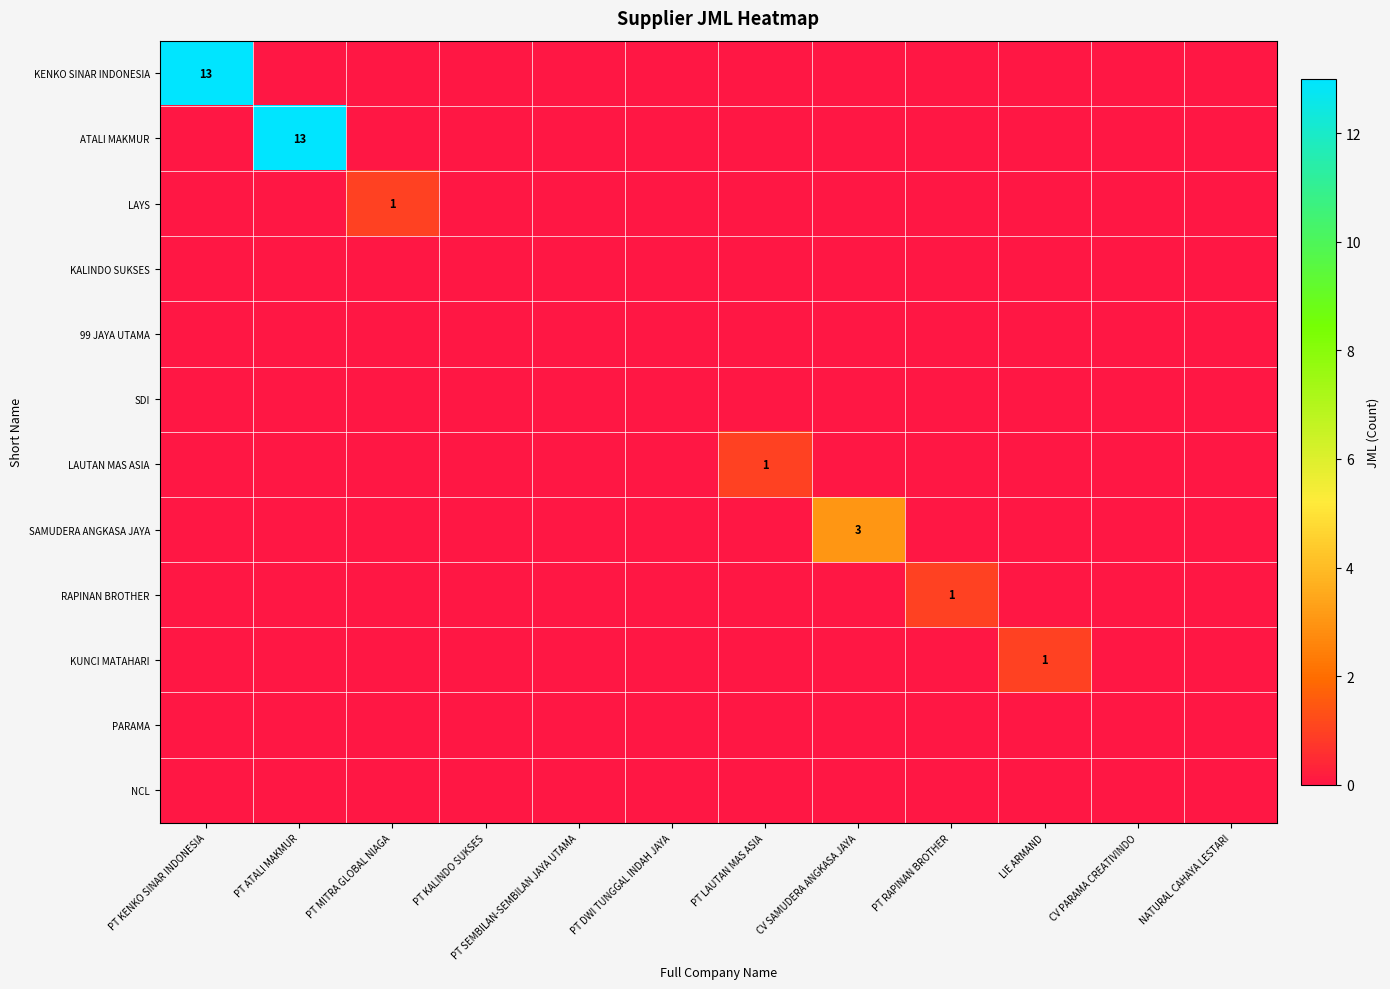

The LAYS series shows 1 at PT MITRA GLOBAL NIAGA. True or false?

True